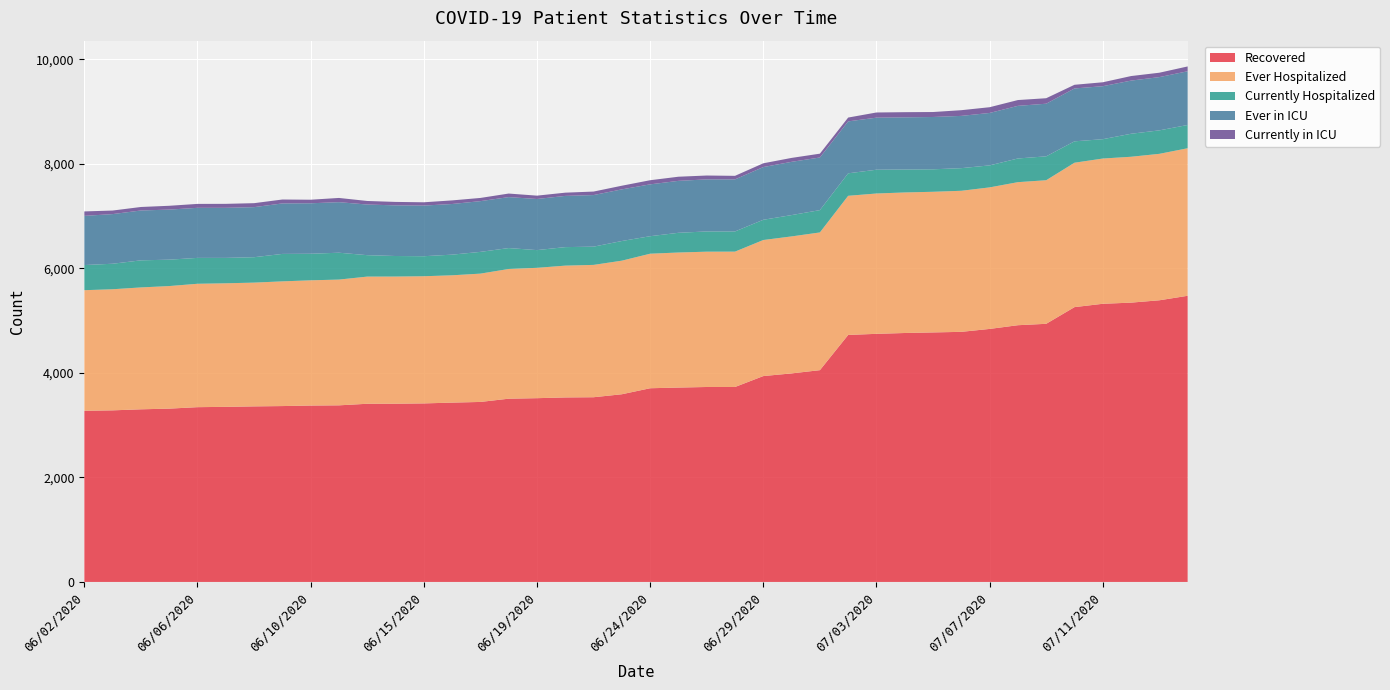

Reading right to left, list all the values displayed in this chart.

Recovered: 5475	5389	5344	5322	5258	4939	4912	4841	4785	4774	4763	4747	4726	4052	3990	3939	3730	3730	3719	3706	3591	3534	3530	3516	3506	3444	3431	3416	3410	3409	3379	3375	3365	3359	3350	3344	3316	3303	3283	3275
Ever Hospitalized: 2823	2802	2791	2779	2763	2747	2737	2708	2699	2691	2689	2685	2662	2635	2621	2603	2590	2589	2584	2574	2556	2532	2522	2494	2482	2455	2436	2433	2433	2433	2406	2396	2386	2368	2364	2361	2345	2332	2317	2307
Currently Hospitalized: 445	449	440	370	409	457	453	421	433	430	439	455	430	427	408	387	386	387	377	335	376	349	354	339	400	416	395	383	393	410	514	508	525	486	486	495	505	518	488	481
Ever in ICU: 1028	1019	1017	1014	1012	1007	1007	1003	1000	1001	998	996	994	1007	1019	1009	996	996	994	992	988	987	980	978	975	971	969	969	969	969	967	966	966	958	958	958	958	954	950	941
Currently in ICU: 92	84	87	75	70	105	111	110	109	95	99	99	73	73	75	72	68	74	79	79	70	67	62	64	68	61	69	63	66	68	81	68	75	76	76	75	73	67	68	85